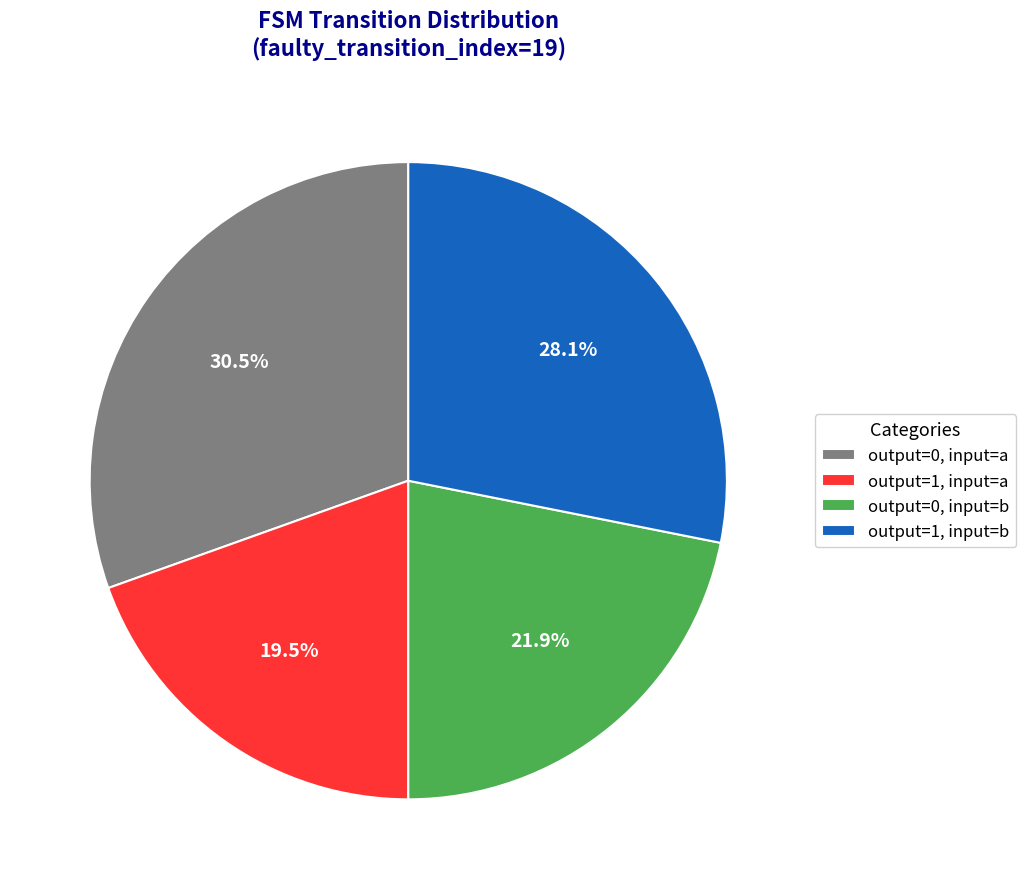

How many slices are in this pie chart?

4